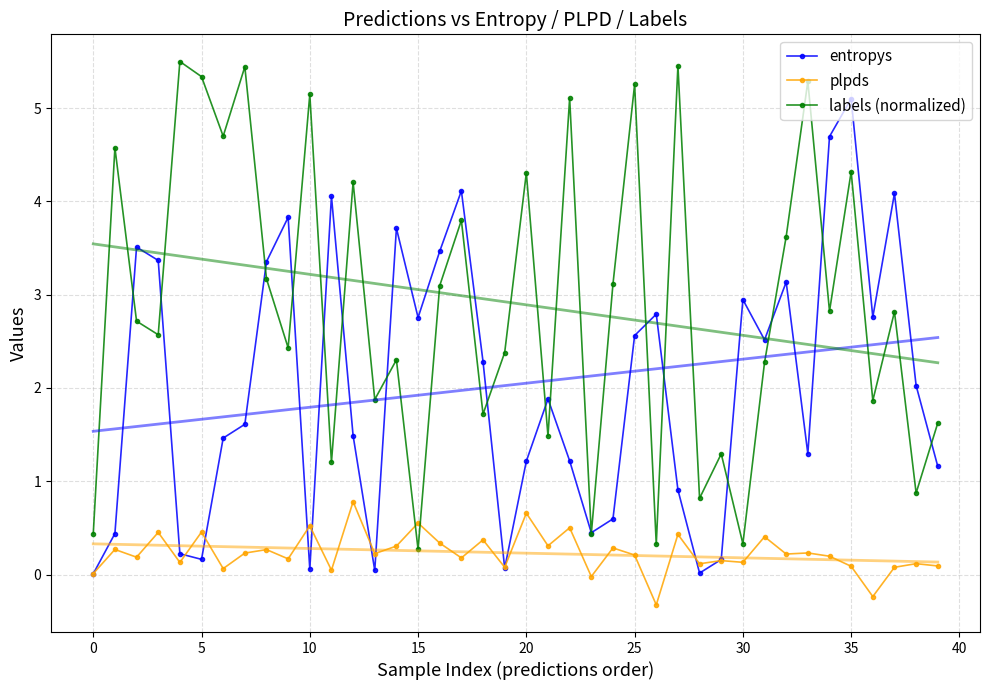

What is the total value across all series at 18?

4.4